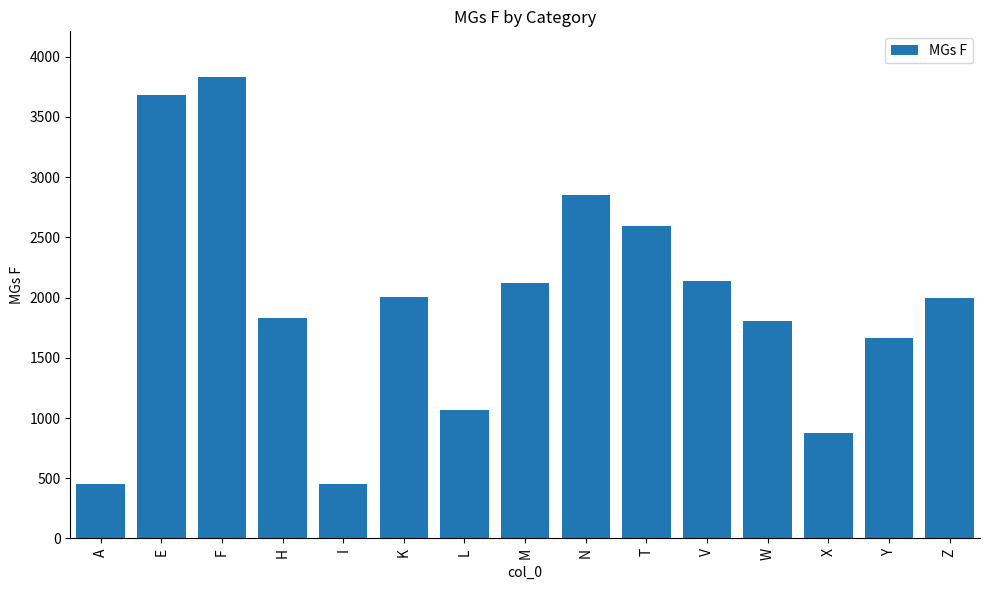

Are the bars grouped side by side (vs. stacked)?

No